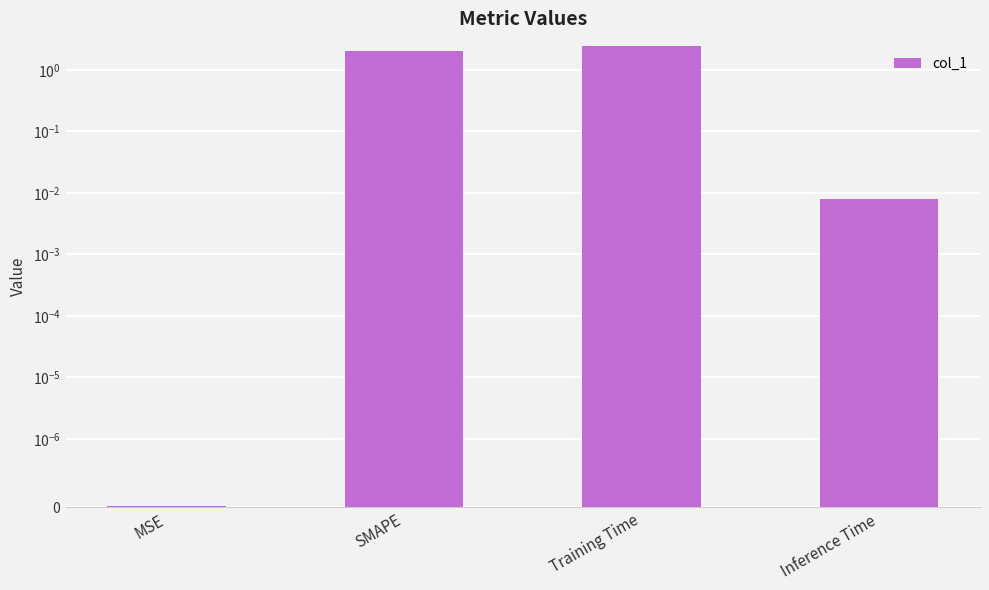

What is the average value?

1.1